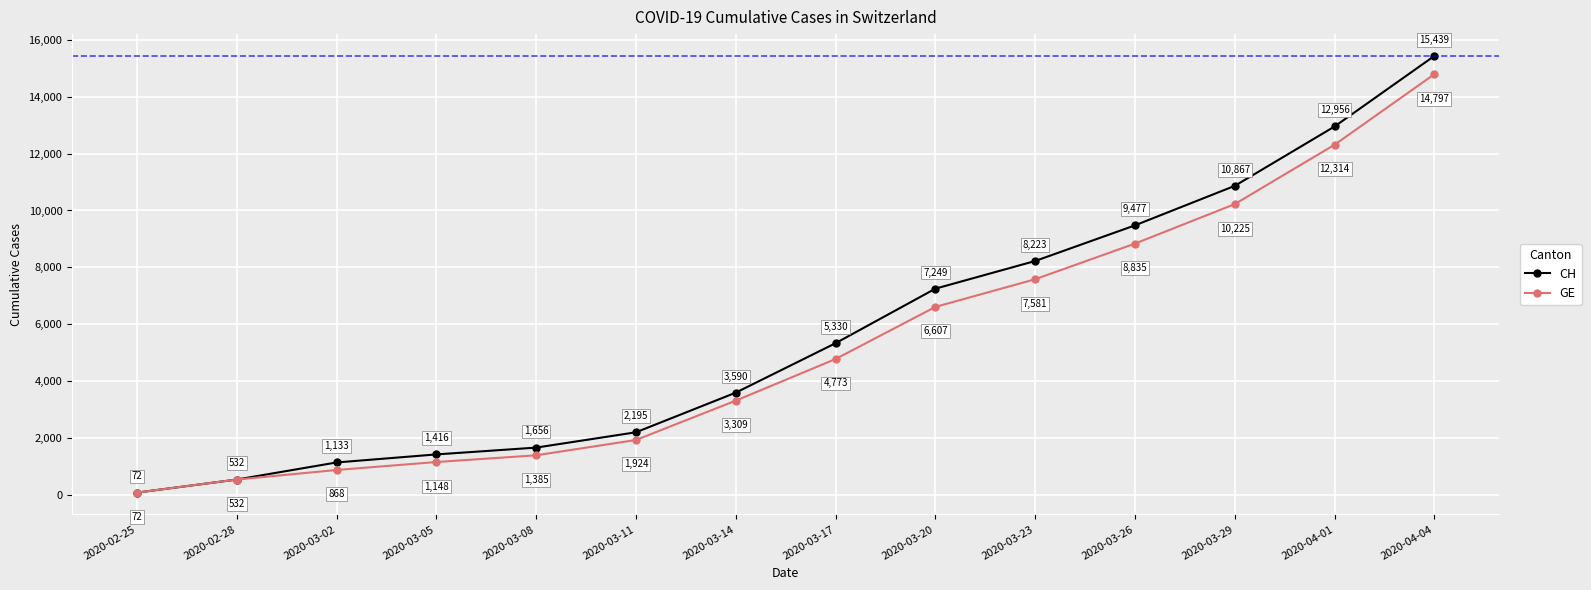

Reading left to right, what are all the values shown in this chart?

CH: 2020-02-25=72	2020-02-28=532	2020-03-02=1133	2020-03-05=1416	2020-03-08=1656	2020-03-11=2195	2020-03-14=3590	2020-03-17=5330	2020-03-20=7249	2020-03-23=8223	2020-03-26=9477	2020-03-29=10867	2020-04-01=12956	2020-04-04=15439
GE: 2020-02-25=72	2020-02-28=532	2020-03-02=868	2020-03-05=1148	2020-03-08=1385	2020-03-11=1924	2020-03-14=3309	2020-03-17=4773	2020-03-20=6607	2020-03-23=7581	2020-03-26=8835	2020-03-29=10225	2020-04-01=12314	2020-04-04=14797